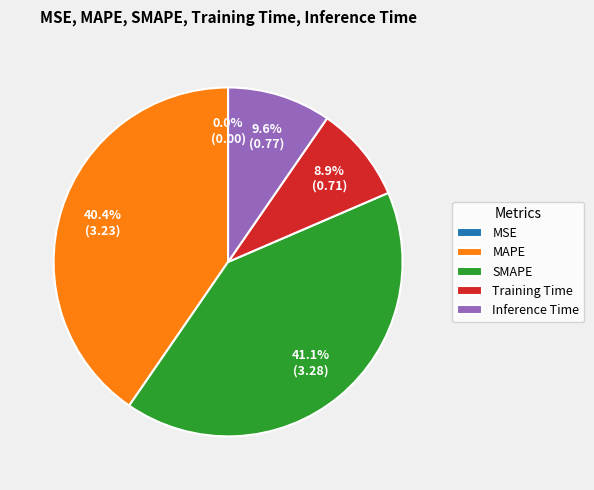

What is the largest slice in the pie chart?

SMAPE